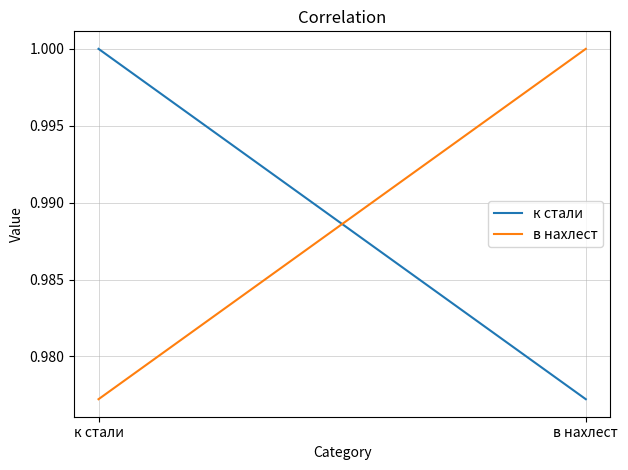

What is the sum of the в нахлест values at к стали and в нахлест?

2.0